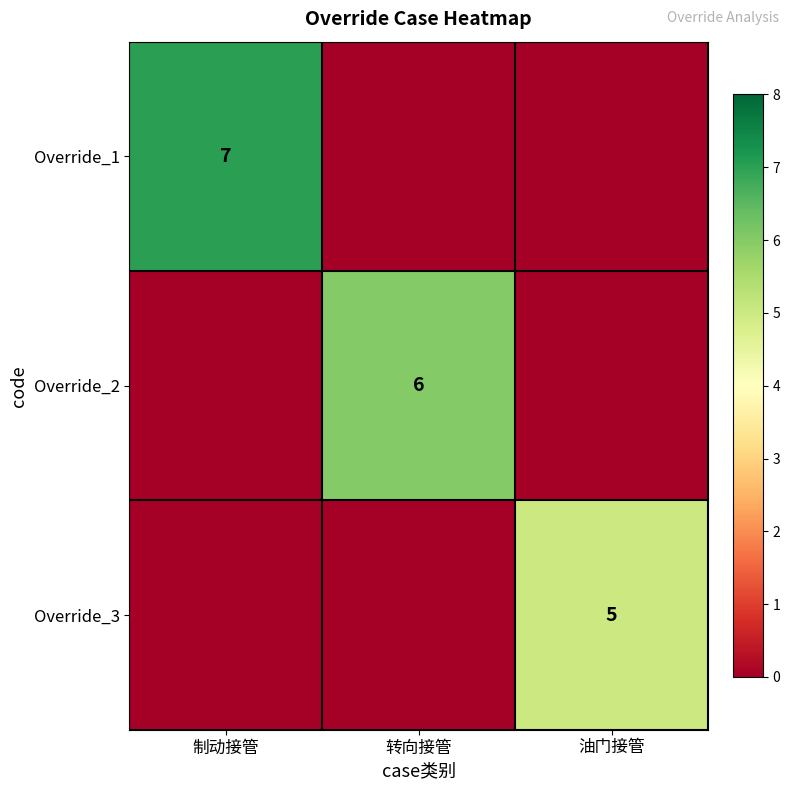

Is the value of Override_1 at 制动接管 greater than the value of Override_2 at 转向接管?

Yes